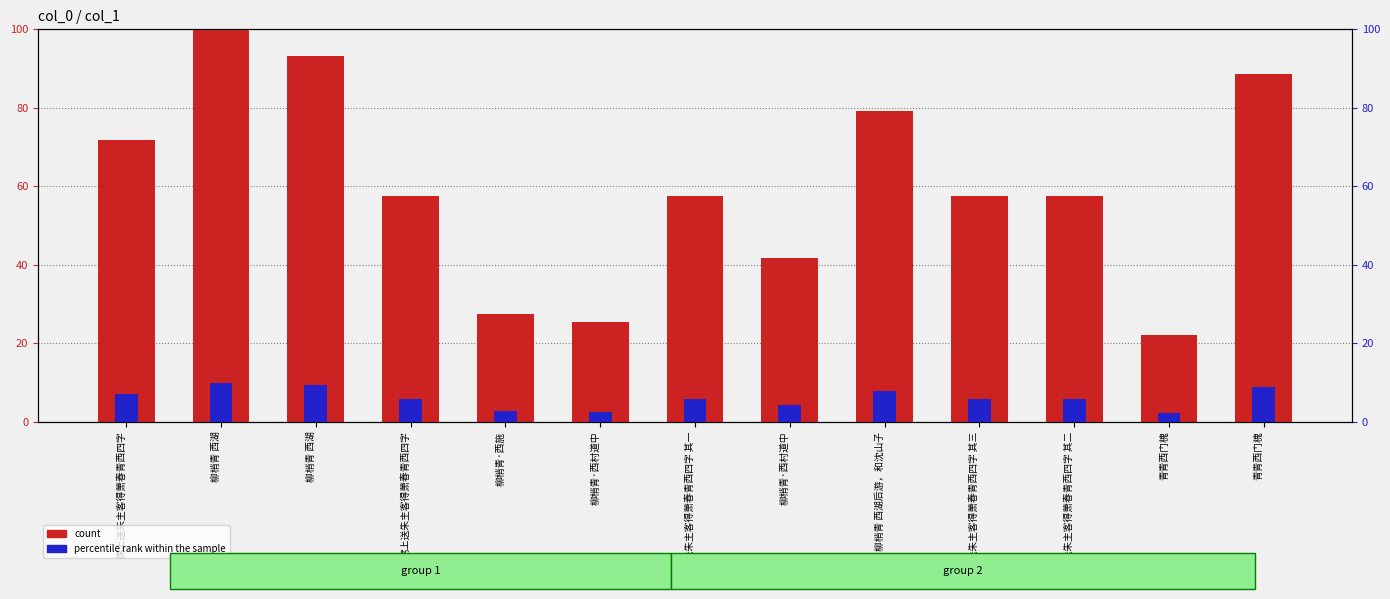

Which series has the largest total across all categories?

count